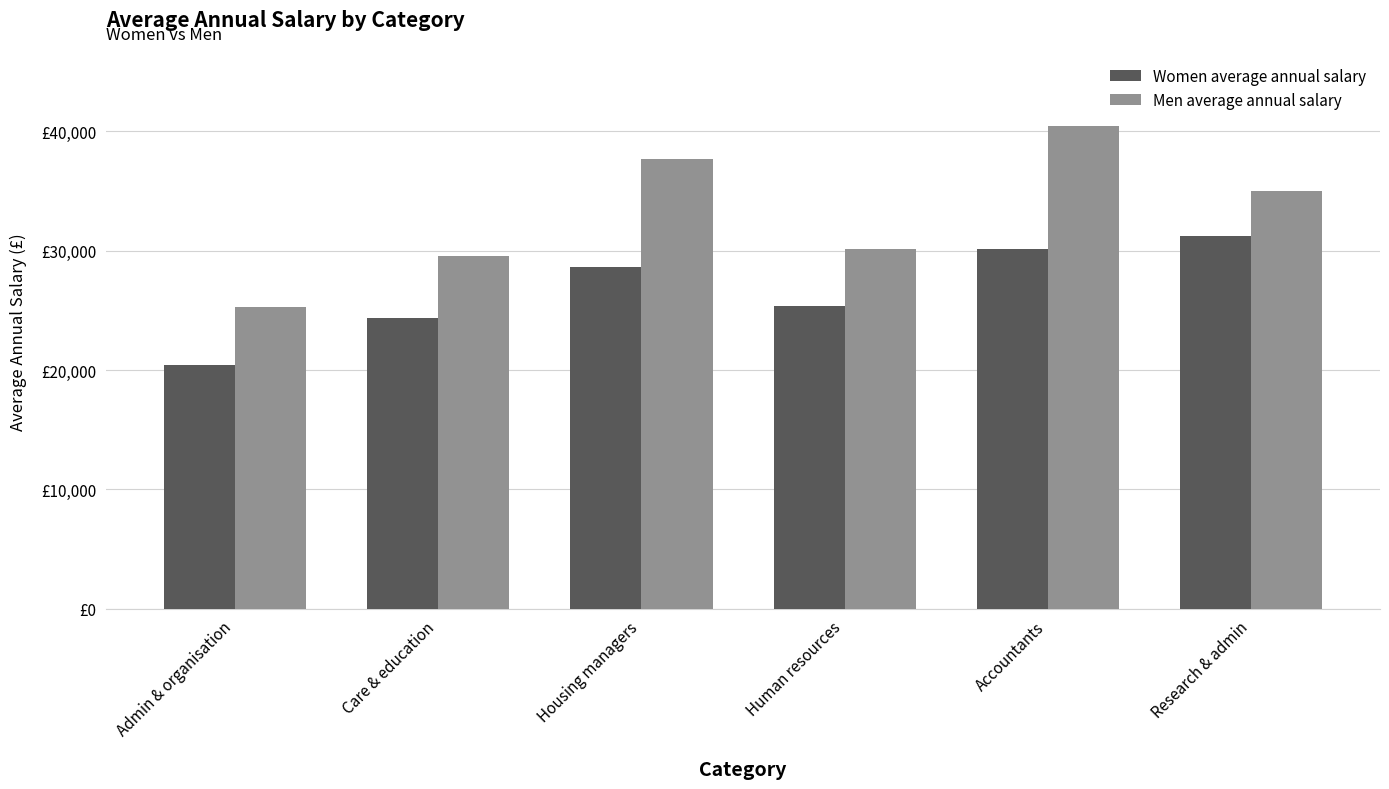

Reading right to left, extract all data points from this chart.

Women average annual salary: 31261.0	30122.0	25376.0	28648.0	24341.5	20380.4
Men average annual salary: 34986.0	40427.0	30153.0	37701.0	29575.0	25310.5